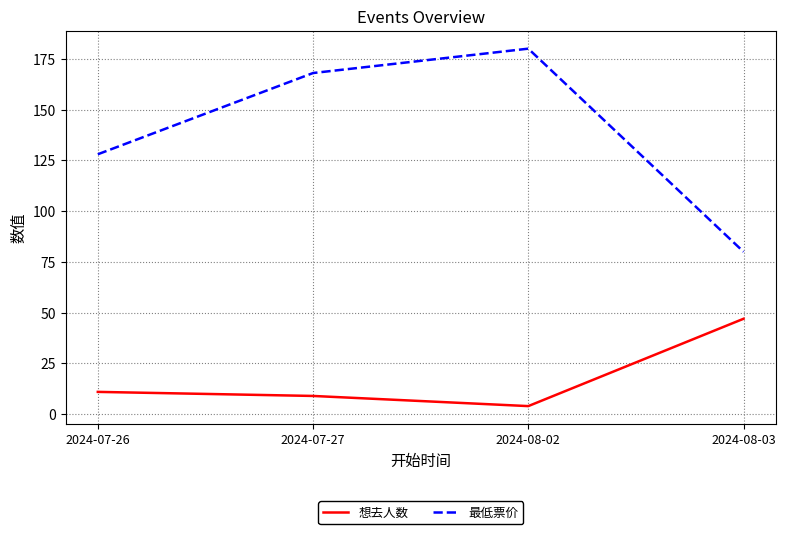

Count the number of categories in the chart.

4